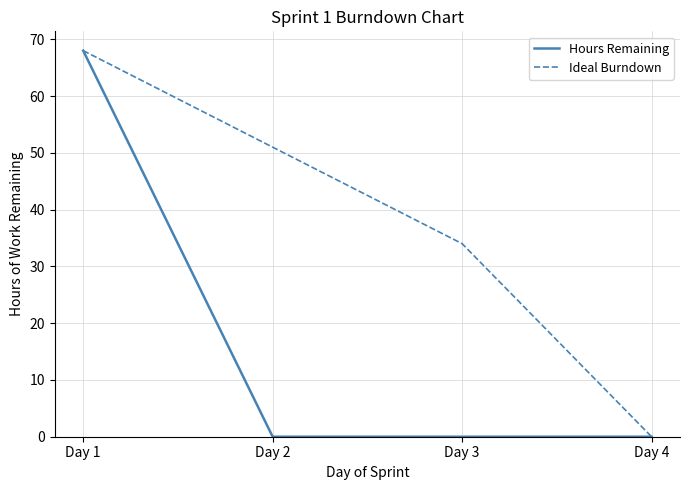

At which category is the sum across all series the highest?

Day 1